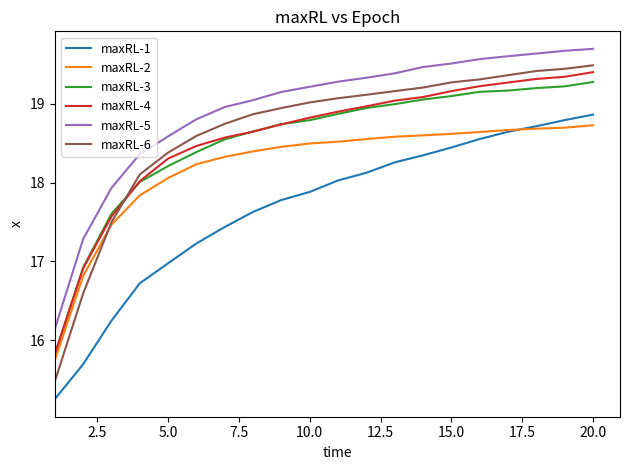

Count the number of categories in the chart.

20